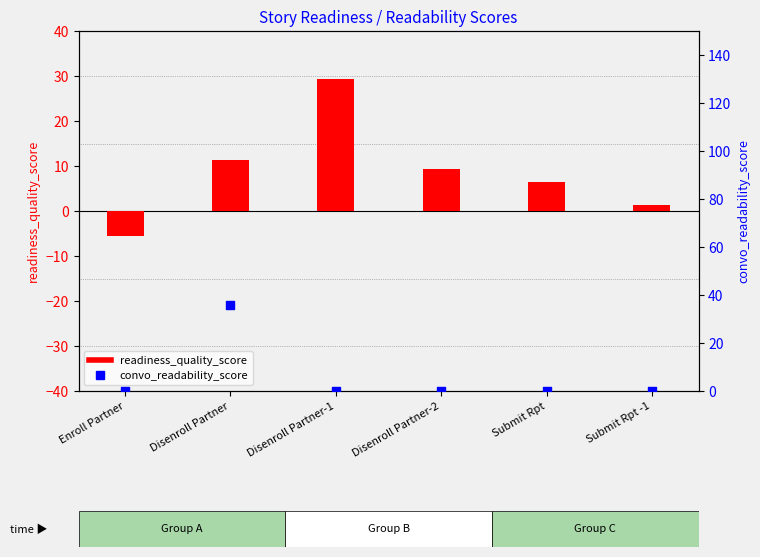

What are all the series names shown in the legend?

readiness_quality_score, convo_readability_score